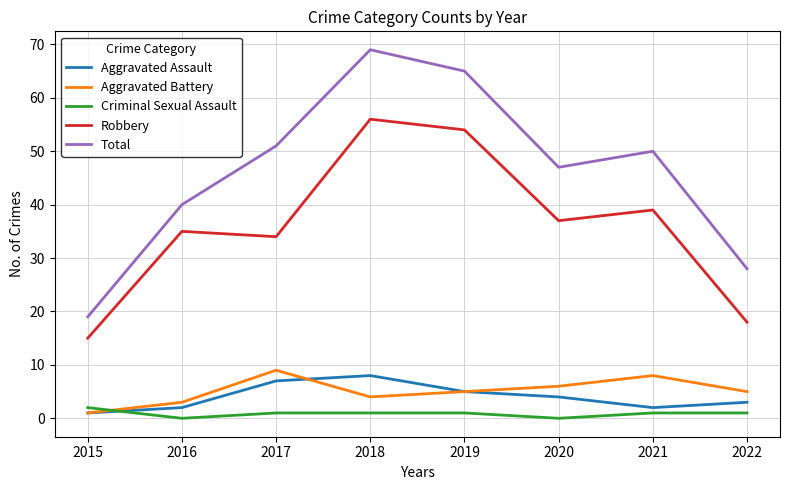

Where do Criminal Sexual Assault and Aggravated Assault first cross each other?

2015 and 2016